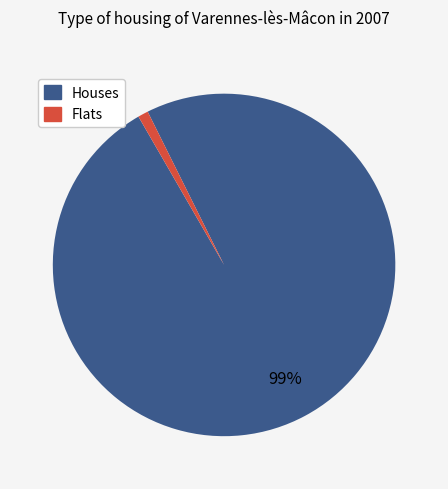

Is there any slice that represents more than half of the pie?

Yes